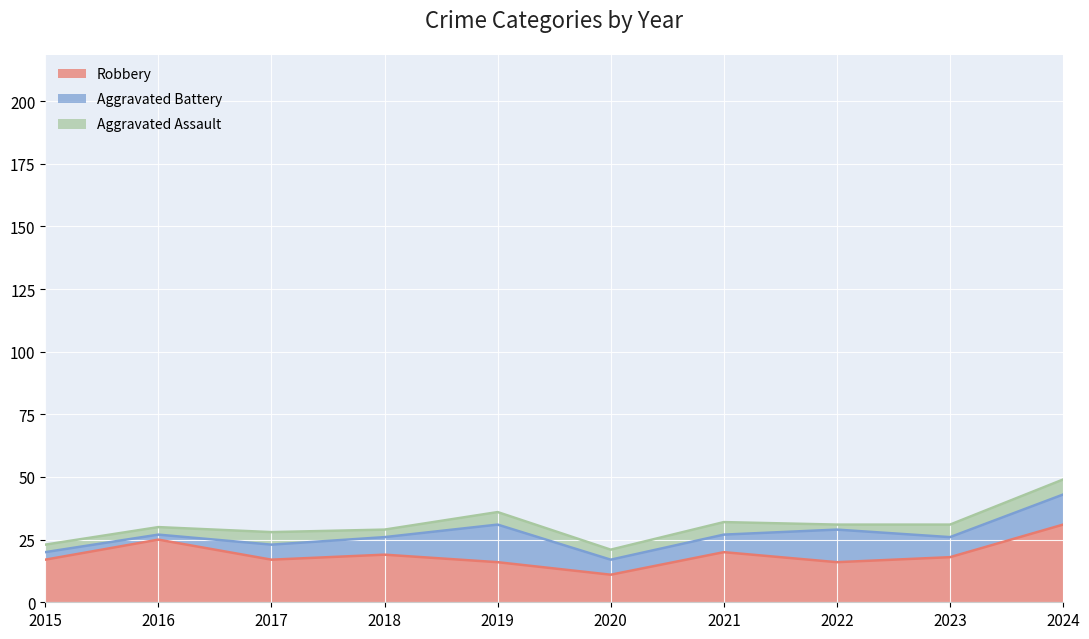

Reading left to right, extract all data points from this chart.

Aggravated Assault: 3	3	5	3	5	4	5	2	5	6
Aggravated Battery: 3	2	6	7	15	6	7	13	8	12
Robbery: 17	25	17	19	16	11	20	16	18	31